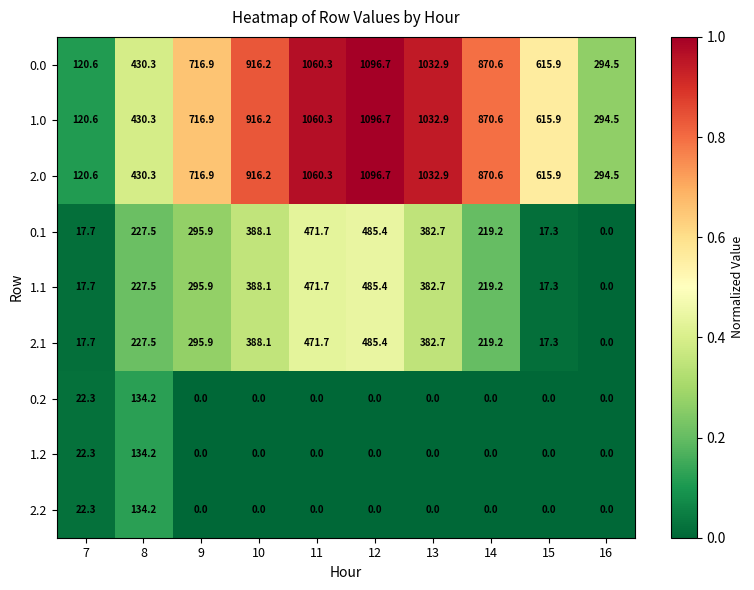

Rank the categories by 1.1 value from lowest to highest.

16, 15, 7, 14, 8, 9, 13, 10, 11, 12